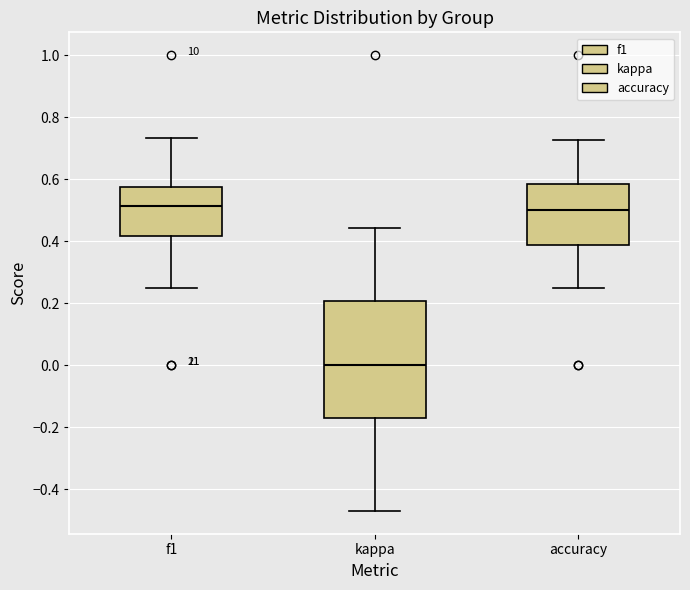

Reading left to right, read every box against the y-axis: the position of its median line, the range the box covers, and the ends of its whiskers. The values are not printed on the chart, so give them approximately, as read against the axis.

f1: median 0.52, box 0.42 to 0.58, whiskers 0.26 to 0.74
kappa: median 0.00, box -0.18 to 0.20, whiskers -0.48 to 0.44
accuracy: median 0.50, box 0.38 to 0.58, whiskers 0.26 to 0.72